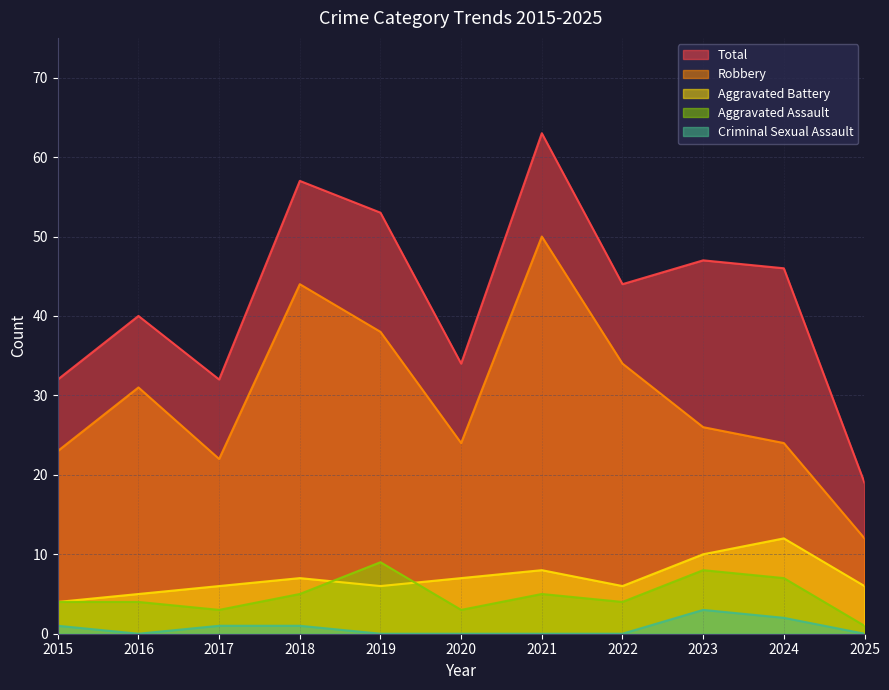

At which label is Robbery closest to 31?

2016